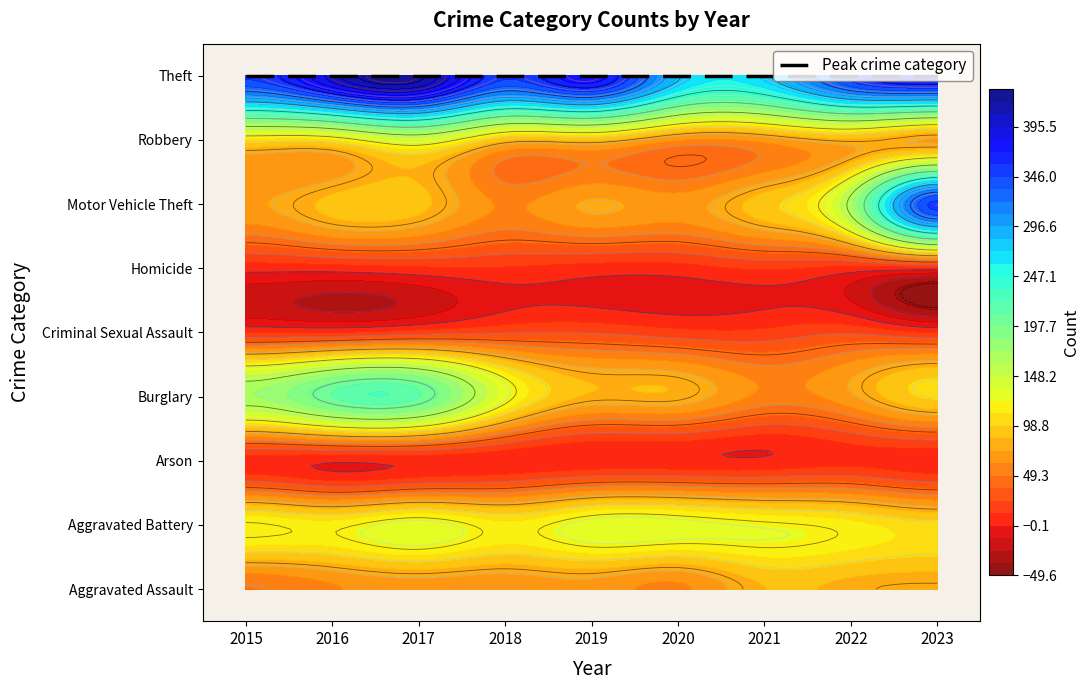

Which label corresponds to the largest value in the chart?

2017